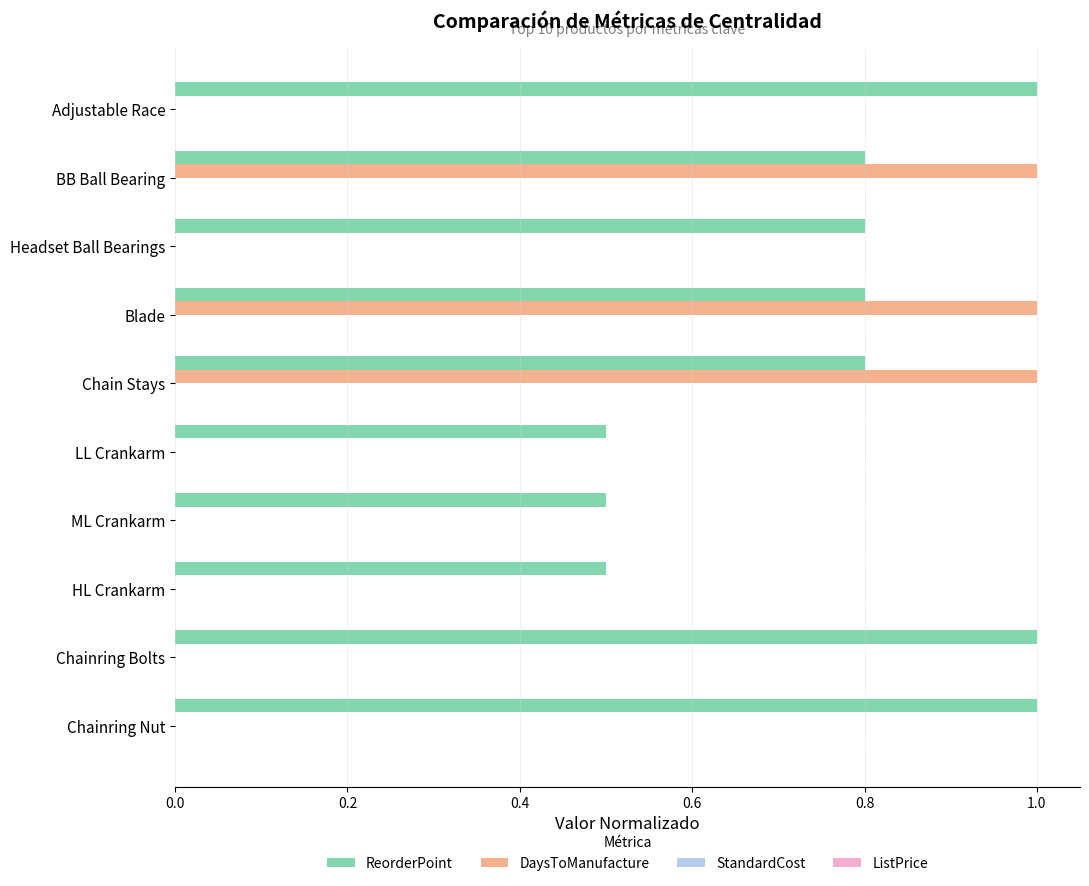

Which series has the largest range (max minus min)?

DaysToManufacture